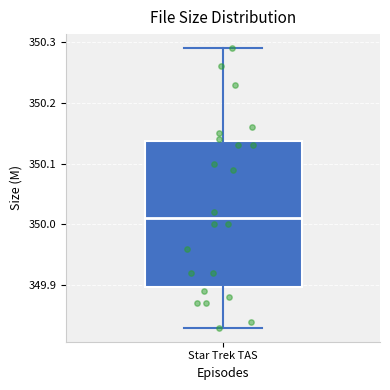

Read this box plot against the y-axis: the position of the median line, the range covered by the box, and the ends of both whiskers. The values are not printed on the chart, so give them approximately, as read against the axis.

median 350.01, box 349.90 to 350.14, whiskers 349.83 to 350.29